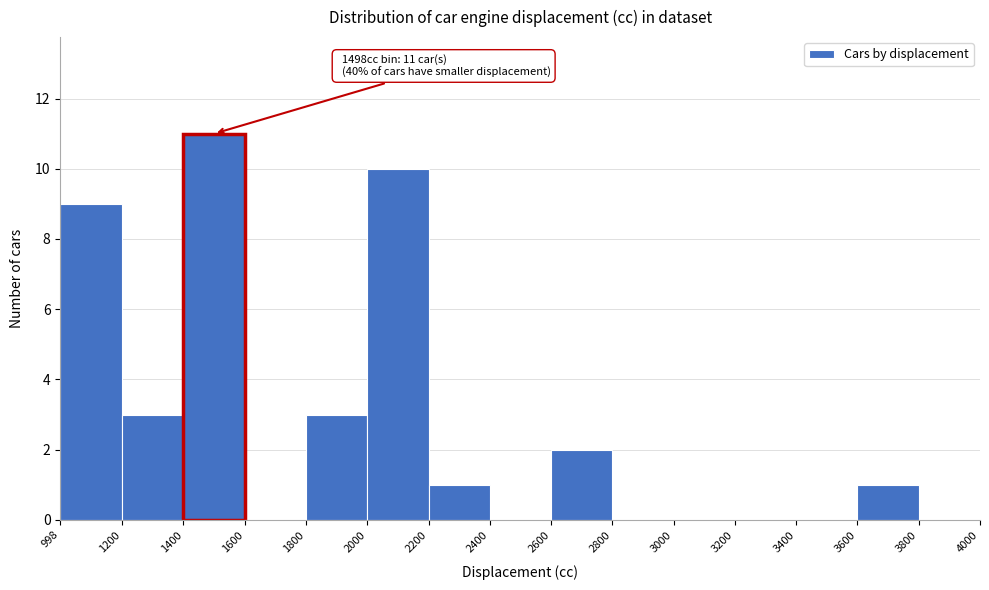

Which range on the x-axis has the tallest bar?

1400 to 1600